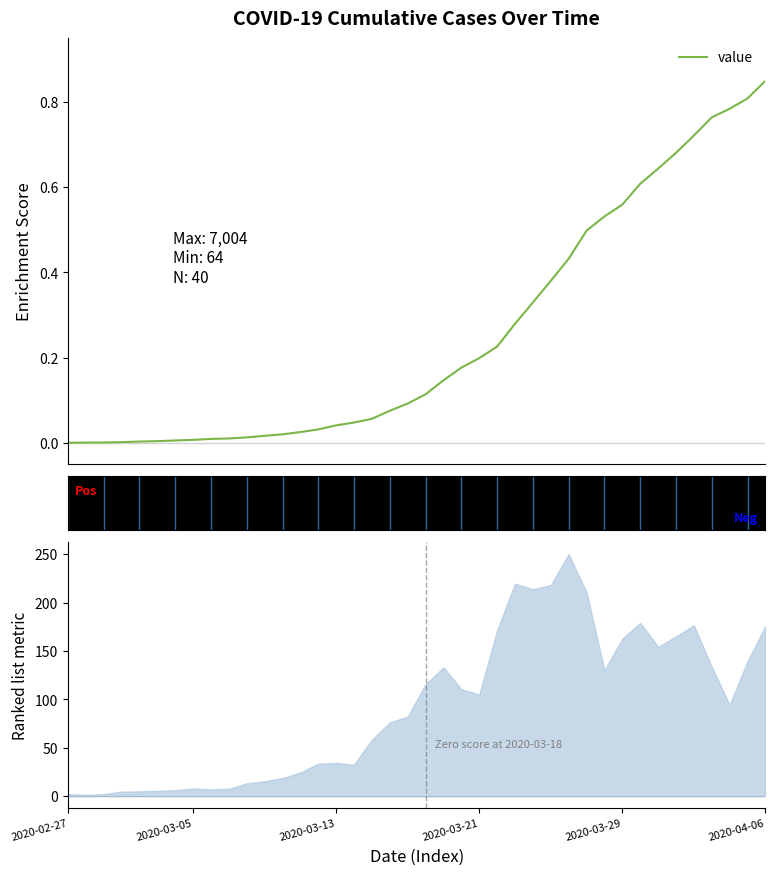

At which label is the value closest to 0?

2020-02-27